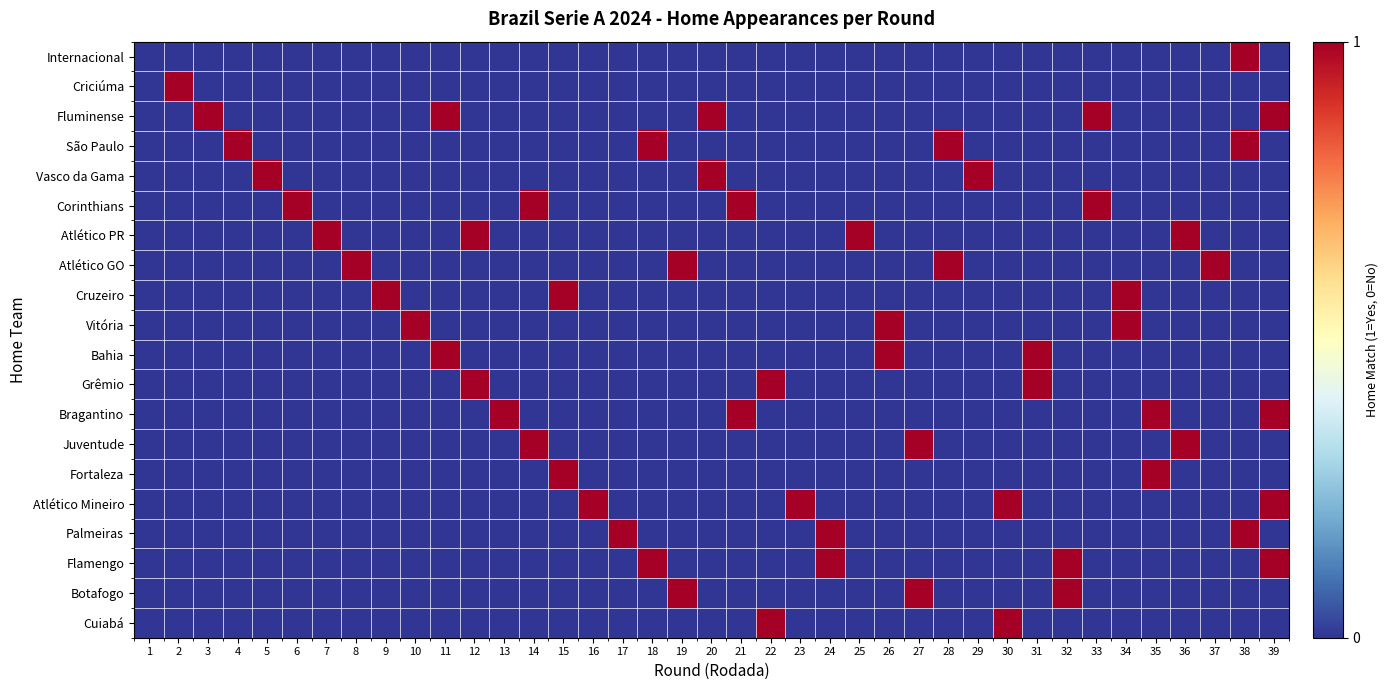

Reading left to right, extract all data points from this chart.

Internacional: 1=0	2=0	3=0	4=0	5=0	6=0	7=0	8=0	9=0	10=0	11=0	12=0	13=0	14=0	15=0	16=0	17=0	18=0	19=0	20=0	21=0	22=0	23=0	24=0	25=0	26=0	27=0	28=0	29=0	30=0	31=0	32=0	33=0	34=0	35=0	36=0	37=0	38=1	39=0
Criciúma: 1=0	2=1	3=0	4=0	5=0	6=0	7=0	8=0	9=0	10=0	11=0	12=0	13=0	14=0	15=0	16=0	17=0	18=0	19=0	20=0	21=0	22=0	23=0	24=0	25=0	26=0	27=0	28=0	29=0	30=0	31=0	32=0	33=0	34=0	35=0	36=0	37=0	38=0	39=0
Fluminense: 1=0	2=0	3=1	4=0	5=0	6=0	7=0	8=0	9=0	10=0	11=1	12=0	13=0	14=0	15=0	16=0	17=0	18=0	19=0	20=1	21=0	22=0	23=0	24=0	25=0	26=0	27=0	28=0	29=0	30=0	31=0	32=0	33=1	34=0	35=0	36=0	37=0	38=0	39=1
São Paulo: 1=0	2=0	3=0	4=1	5=0	6=0	7=0	8=0	9=0	10=0	11=0	12=0	13=0	14=0	15=0	16=0	17=0	18=1	19=0	20=0	21=0	22=0	23=0	24=0	25=0	26=0	27=0	28=1	29=0	30=0	31=0	32=0	33=0	34=0	35=0	36=0	37=0	38=1	39=0
Vasco da Gama: 1=0	2=0	3=0	4=0	5=1	6=0	7=0	8=0	9=0	10=0	11=0	12=0	13=0	14=0	15=0	16=0	17=0	18=0	19=0	20=1	21=0	22=0	23=0	24=0	25=0	26=0	27=0	28=0	29=1	30=0	31=0	32=0	33=0	34=0	35=0	36=0	37=0	38=0	39=0
Corinthians: 1=0	2=0	3=0	4=0	5=0	6=1	7=0	8=0	9=0	10=0	11=0	12=0	13=0	14=1	15=0	16=0	17=0	18=0	19=0	20=0	21=1	22=0	23=0	24=0	25=0	26=0	27=0	28=0	29=0	30=0	31=0	32=0	33=1	34=0	35=0	36=0	37=0	38=0	39=0
Atlético PR: 1=0	2=0	3=0	4=0	5=0	6=0	7=1	8=0	9=0	10=0	11=0	12=1	13=0	14=0	15=0	16=0	17=0	18=0	19=0	20=0	21=0	22=0	23=0	24=0	25=1	26=0	27=0	28=0	29=0	30=0	31=0	32=0	33=0	34=0	35=0	36=1	37=0	38=0	39=0
Atlético GO: 1=0	2=0	3=0	4=0	5=0	6=0	7=0	8=1	9=0	10=0	11=0	12=0	13=0	14=0	15=0	16=0	17=0	18=0	19=1	20=0	21=0	22=0	23=0	24=0	25=0	26=0	27=0	28=1	29=0	30=0	31=0	32=0	33=0	34=0	35=0	36=0	37=1	38=0	39=0
Cruzeiro: 1=0	2=0	3=0	4=0	5=0	6=0	7=0	8=0	9=1	10=0	11=0	12=0	13=0	14=0	15=1	16=0	17=0	18=0	19=0	20=0	21=0	22=0	23=0	24=0	25=0	26=0	27=0	28=0	29=0	30=0	31=0	32=0	33=0	34=1	35=0	36=0	37=0	38=0	39=0
Vitória: 1=0	2=0	3=0	4=0	5=0	6=0	7=0	8=0	9=0	10=1	11=0	12=0	13=0	14=0	15=0	16=0	17=0	18=0	19=0	20=0	21=0	22=0	23=0	24=0	25=0	26=1	27=0	28=0	29=0	30=0	31=0	32=0	33=0	34=1	35=0	36=0	37=0	38=0	39=0
Bahia: 1=0	2=0	3=0	4=0	5=0	6=0	7=0	8=0	9=0	10=0	11=1	12=0	13=0	14=0	15=0	16=0	17=0	18=0	19=0	20=0	21=0	22=0	23=0	24=0	25=0	26=1	27=0	28=0	29=0	30=0	31=1	32=0	33=0	34=0	35=0	36=0	37=0	38=0	39=0
Grêmio: 1=0	2=0	3=0	4=0	5=0	6=0	7=0	8=0	9=0	10=0	11=0	12=1	13=0	14=0	15=0	16=0	17=0	18=0	19=0	20=0	21=0	22=1	23=0	24=0	25=0	26=0	27=0	28=0	29=0	30=0	31=1	32=0	33=0	34=0	35=0	36=0	37=0	38=0	39=0
Bragantino: 1=0	2=0	3=0	4=0	5=0	6=0	7=0	8=0	9=0	10=0	11=0	12=0	13=1	14=0	15=0	16=0	17=0	18=0	19=0	20=0	21=1	22=0	23=0	24=0	25=0	26=0	27=0	28=0	29=0	30=0	31=0	32=0	33=0	34=0	35=1	36=0	37=0	38=0	39=1
Juventude: 1=0	2=0	3=0	4=0	5=0	6=0	7=0	8=0	9=0	10=0	11=0	12=0	13=0	14=1	15=0	16=0	17=0	18=0	19=0	20=0	21=0	22=0	23=0	24=0	25=0	26=0	27=1	28=0	29=0	30=0	31=0	32=0	33=0	34=0	35=0	36=1	37=0	38=0	39=0
Fortaleza: 1=0	2=0	3=0	4=0	5=0	6=0	7=0	8=0	9=0	10=0	11=0	12=0	13=0	14=0	15=1	16=0	17=0	18=0	19=0	20=0	21=0	22=0	23=0	24=0	25=0	26=0	27=0	28=0	29=0	30=0	31=0	32=0	33=0	34=0	35=1	36=0	37=0	38=0	39=0
Atlético Mineiro: 1=0	2=0	3=0	4=0	5=0	6=0	7=0	8=0	9=0	10=0	11=0	12=0	13=0	14=0	15=0	16=1	17=0	18=0	19=0	20=0	21=0	22=0	23=1	24=0	25=0	26=0	27=0	28=0	29=0	30=1	31=0	32=0	33=0	34=0	35=0	36=0	37=0	38=0	39=1
Palmeiras: 1=0	2=0	3=0	4=0	5=0	6=0	7=0	8=0	9=0	10=0	11=0	12=0	13=0	14=0	15=0	16=0	17=1	18=0	19=0	20=0	21=0	22=0	23=0	24=1	25=0	26=0	27=0	28=0	29=0	30=0	31=0	32=0	33=0	34=0	35=0	36=0	37=0	38=1	39=0
Flamengo: 1=0	2=0	3=0	4=0	5=0	6=0	7=0	8=0	9=0	10=0	11=0	12=0	13=0	14=0	15=0	16=0	17=0	18=1	19=0	20=0	21=0	22=0	23=0	24=1	25=0	26=0	27=0	28=0	29=0	30=0	31=0	32=1	33=0	34=0	35=0	36=0	37=0	38=0	39=1
Botafogo: 1=0	2=0	3=0	4=0	5=0	6=0	7=0	8=0	9=0	10=0	11=0	12=0	13=0	14=0	15=0	16=0	17=0	18=0	19=1	20=0	21=0	22=0	23=0	24=0	25=0	26=0	27=1	28=0	29=0	30=0	31=0	32=1	33=0	34=0	35=0	36=0	37=0	38=0	39=0
Cuiabá: 1=0	2=0	3=0	4=0	5=0	6=0	7=0	8=0	9=0	10=0	11=0	12=0	13=0	14=0	15=0	16=0	17=0	18=0	19=0	20=0	21=0	22=1	23=0	24=0	25=0	26=0	27=0	28=0	29=0	30=1	31=0	32=0	33=0	34=0	35=0	36=0	37=0	38=0	39=0